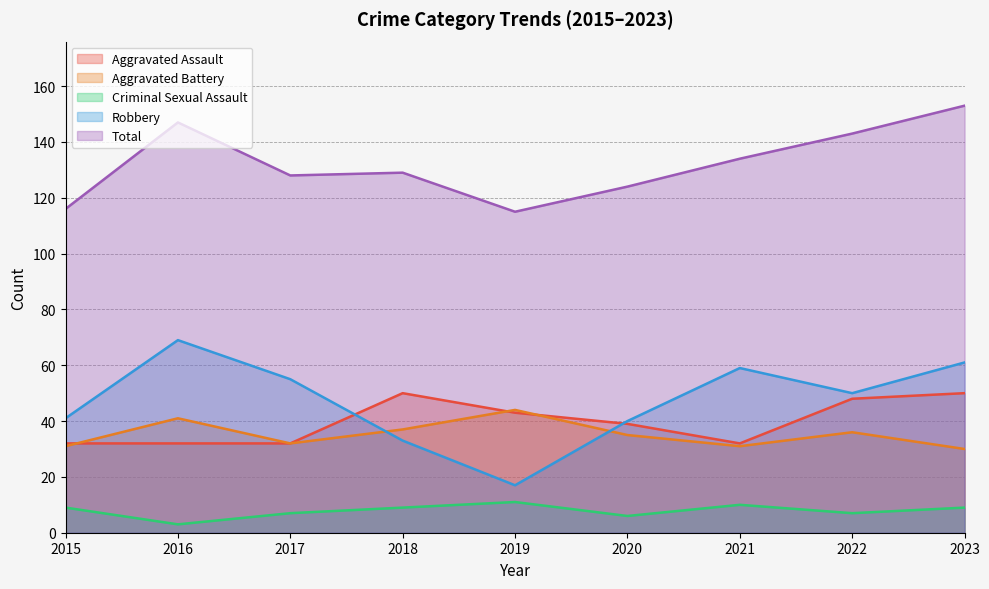

What is the maximum value shown in the chart?

153